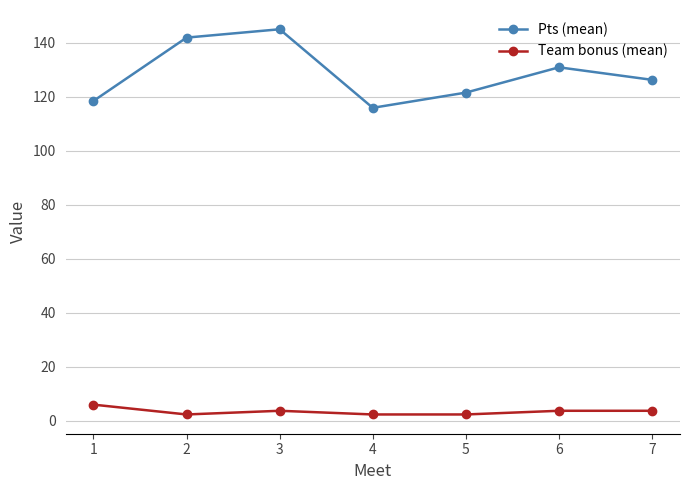

What is the minimum value for Team bonus (mean)?

2.3